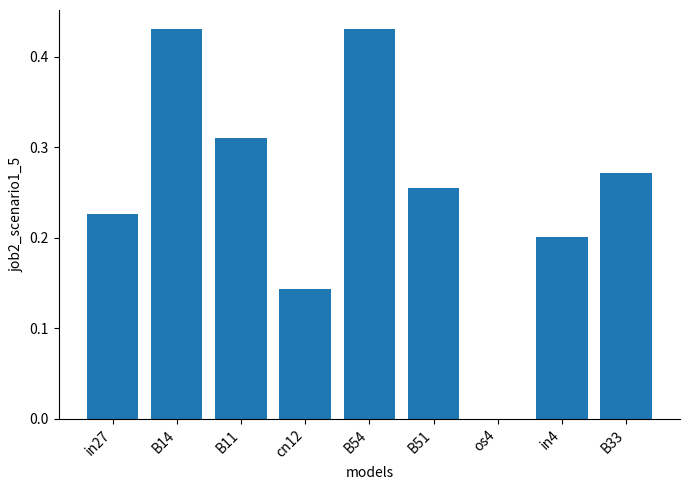

What is the sum of all values?

2.3